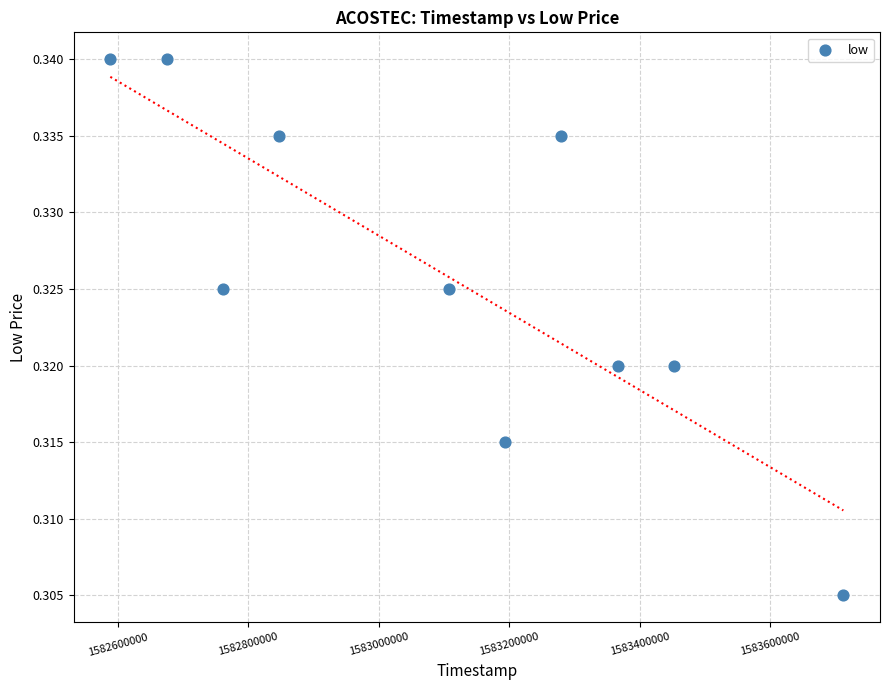

What is the range of X values (max minus min)?

1123200.0